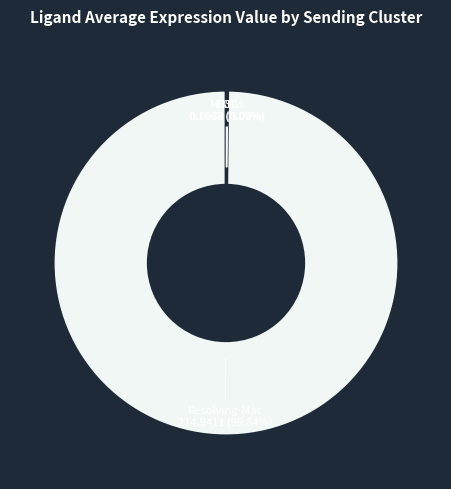

To the nearest percent, what is the average slice percentage?

25%